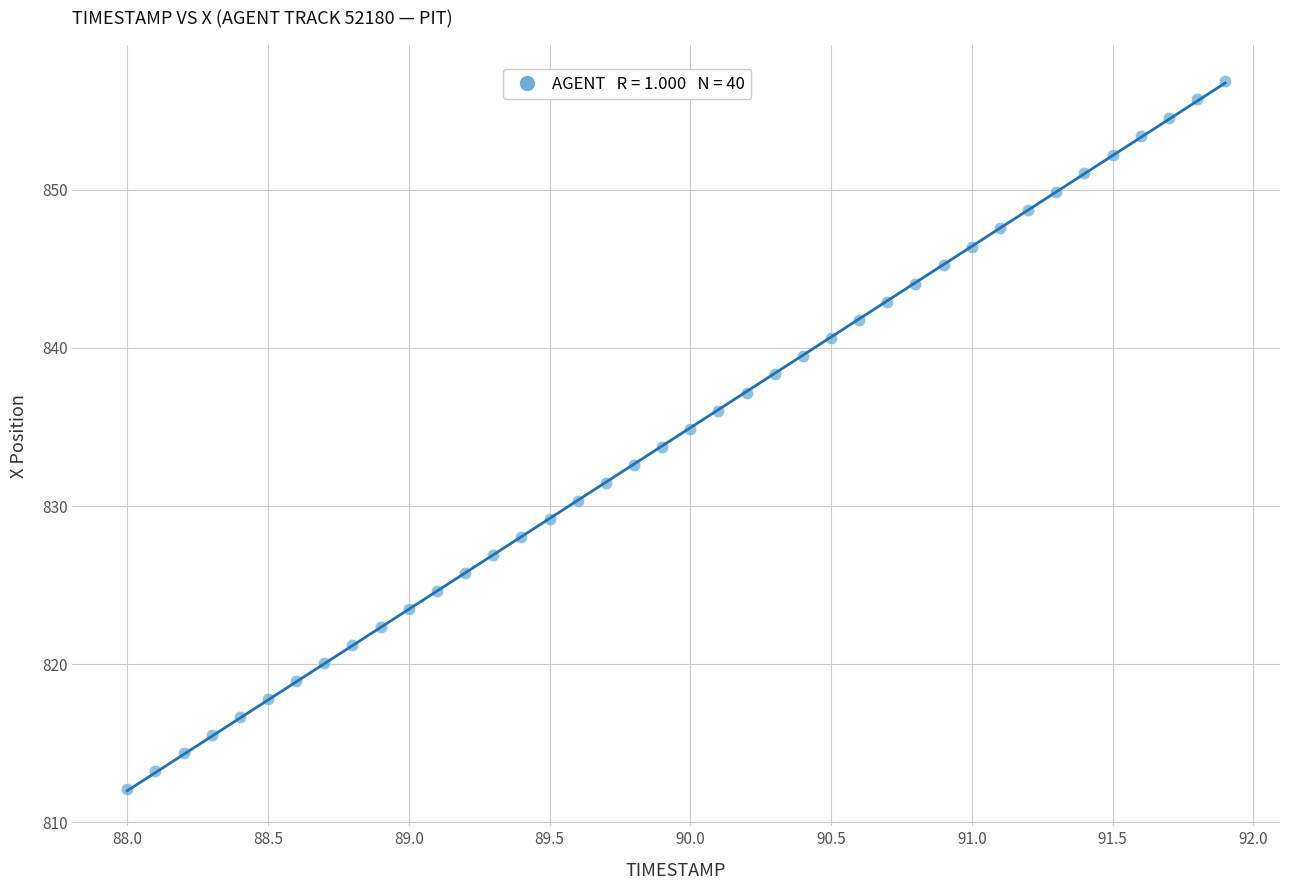

What is the range of Y values (max minus min)?

44.8